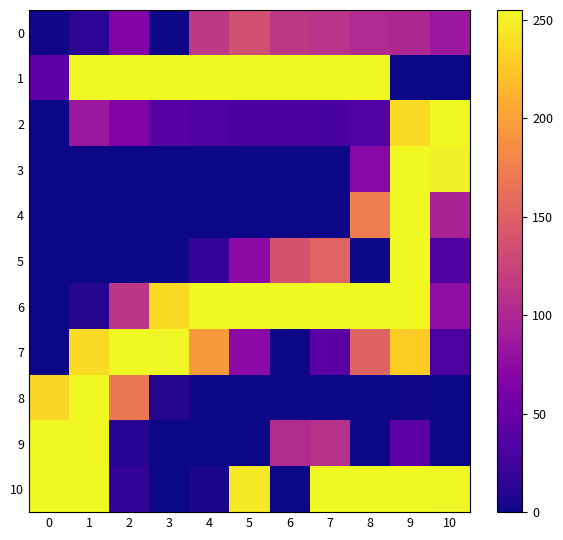

Reading right to left, list all the values displayed in this chart.

0: 10=86	9=100	8=102	7=110	6=114	5=135	4=115	3=0	2=67	1=13	0=1
1: 10=0	9=0	8=255	7=255	6=255	5=255	4=255	3=255	2=255	1=254	0=44
2: 10=255	9=238	8=36	7=29	6=30	5=30	4=34	3=38	2=66	1=85	0=0
3: 10=250	9=255	8=70	7=0	6=0	5=0	4=0	3=0	2=0	1=0	0=0
4: 10=95	9=255	8=174	7=0	6=0	5=0	4=0	3=0	2=0	1=0	0=0
5: 10=35	9=255	8=0	7=153	6=138	5=73	4=17	3=0	2=0	1=0	0=0
6: 10=76	9=255	8=255	7=255	6=255	5=255	4=255	3=238	2=112	1=9	0=0
7: 10=32	9=229	8=152	7=40	6=0	5=73	4=195	3=253	2=255	1=238	0=0
8: 10=0	9=1	8=0	7=0	6=0	5=0	4=0	3=9	2=169	1=255	0=235
9: 10=0	9=42	8=0	7=108	6=103	5=0	4=0	3=0	2=11	1=254	0=255
10: 10=254	9=255	8=255	7=255	6=0	5=246	4=5	3=0	2=16	1=255	0=255